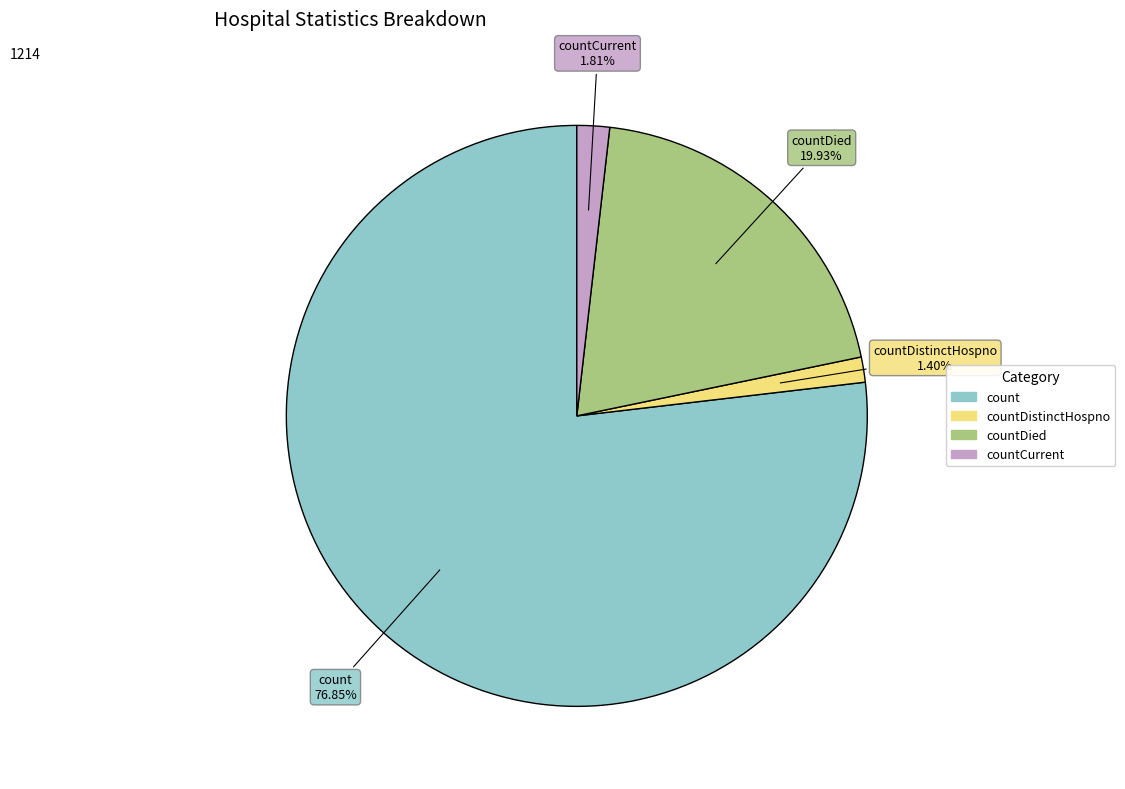

Does any single category account for the majority?

Yes